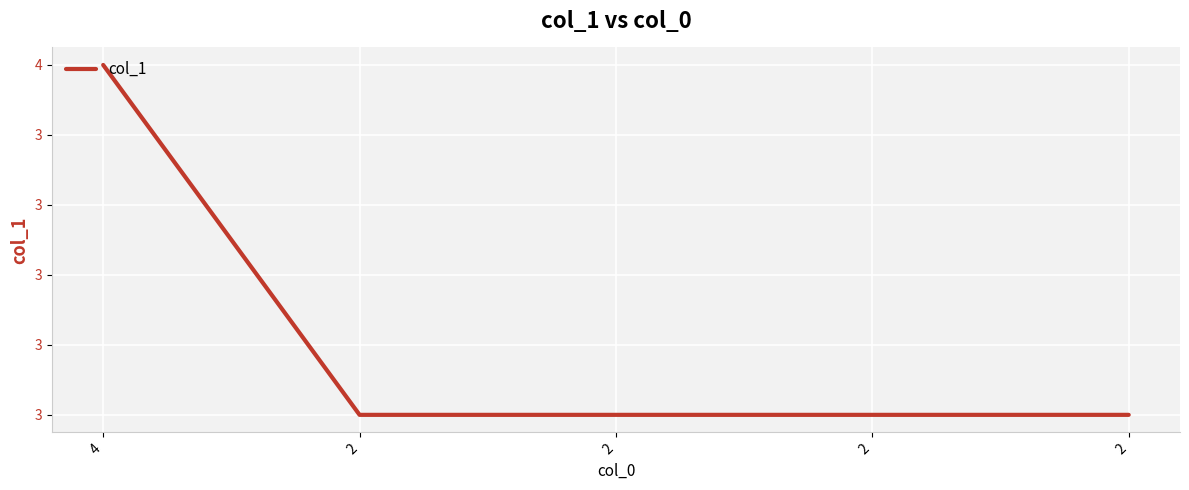

Rank the categories by value from highest to lowest.

4, 2, 2, 2, 2